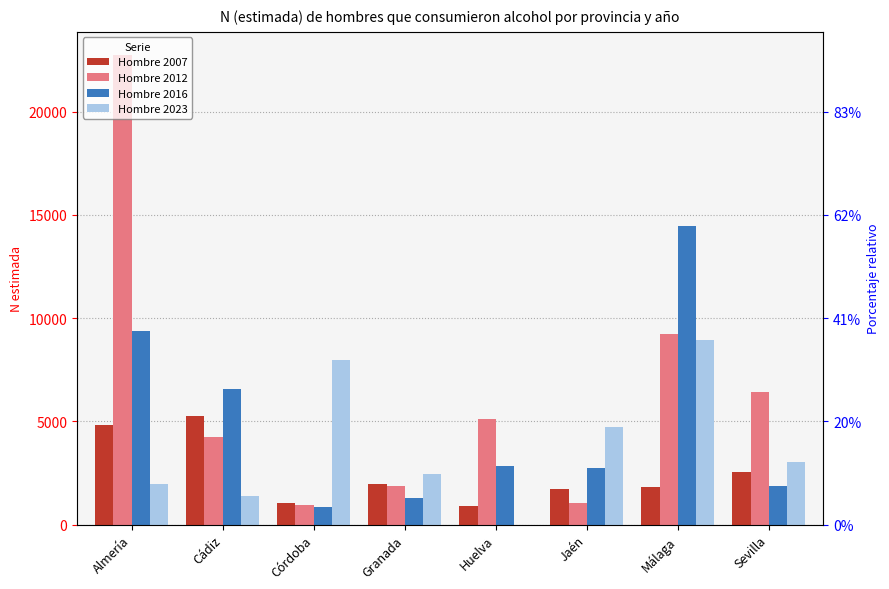

Reading left to right, list all the values displayed in this chart.

Hombre 2007: 4826	5243	1054	1960	895	1733	1836	2541
Hombre 2012: 22734	4251	935	1891	5138	1054	9237	6421
Hombre 2016: 9356	6584	865	1267	2857	2737	14473	1872
Hombre 2023: 1955	1381	7971	2441	0	4734	8935	3018